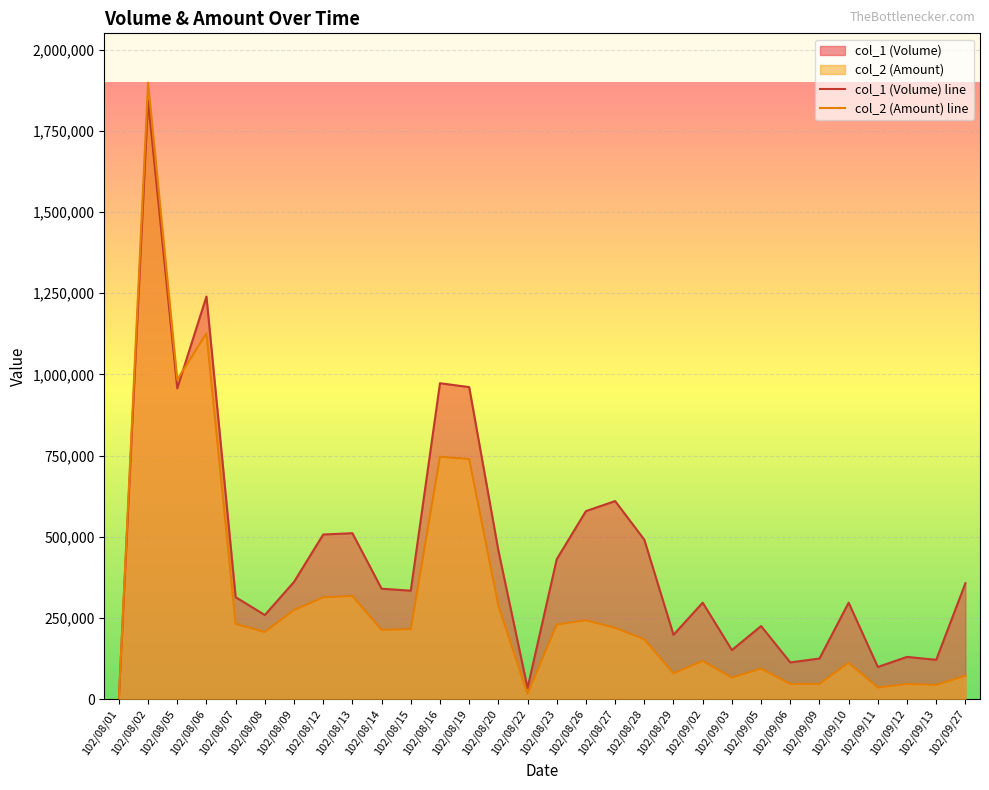

What is the label of the 12th point from the right?

102/08/28